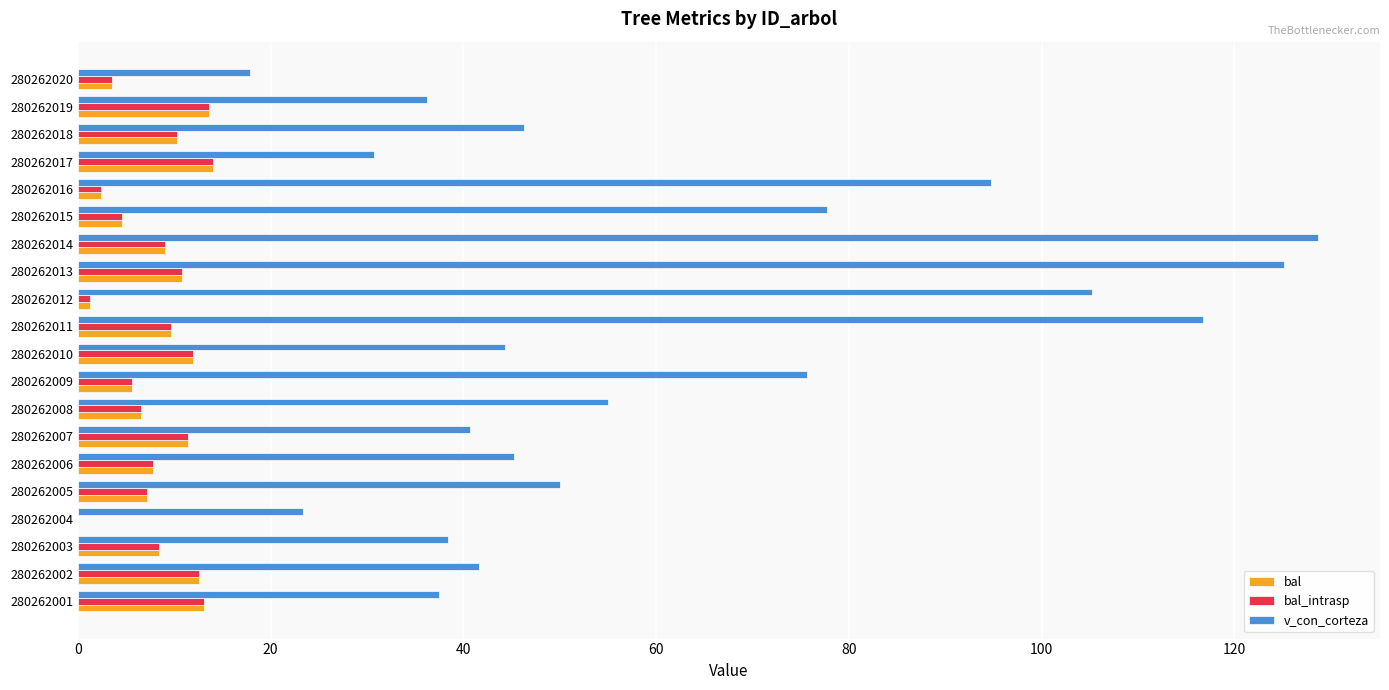

Read the bal_intrasp value at 280262001.

13.0